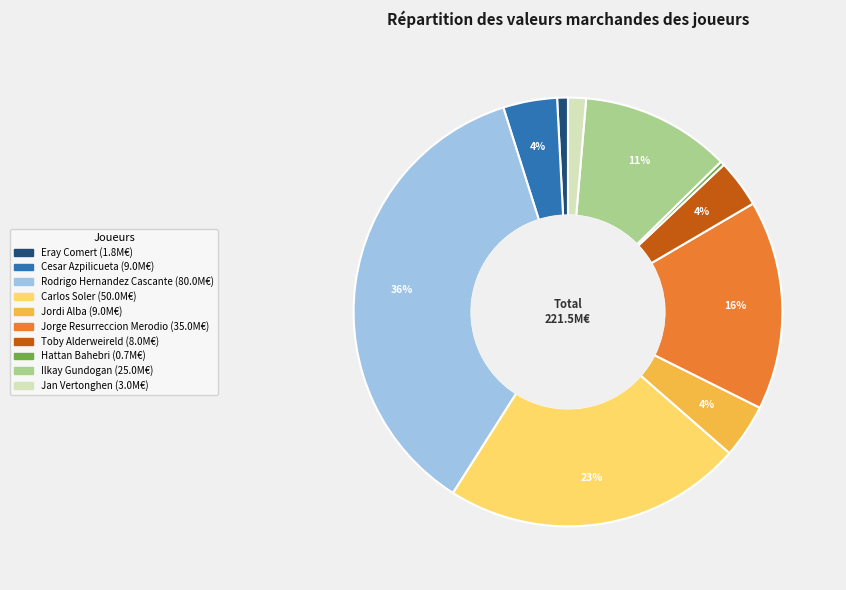

How many slices are in this pie chart?

10